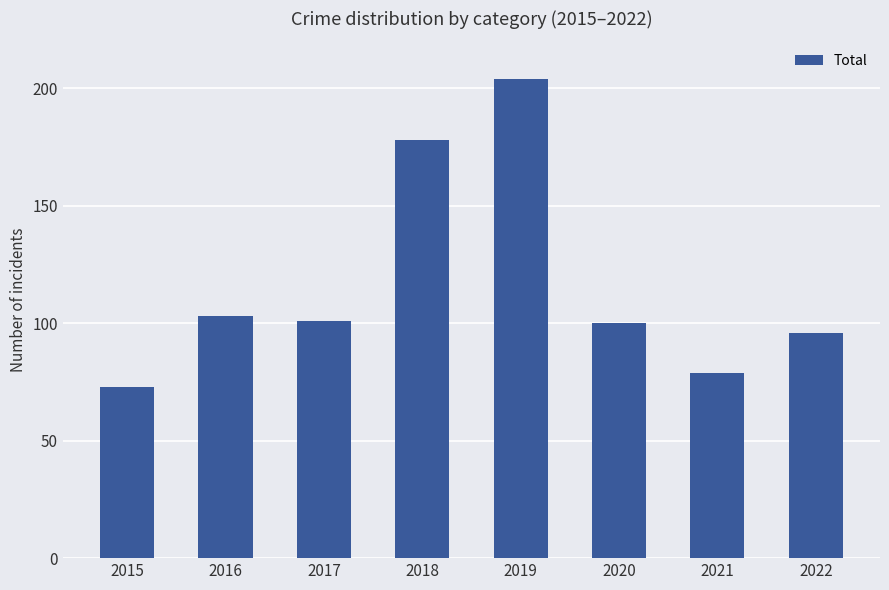

What is the sum of the values at 2022 and 2021?

175